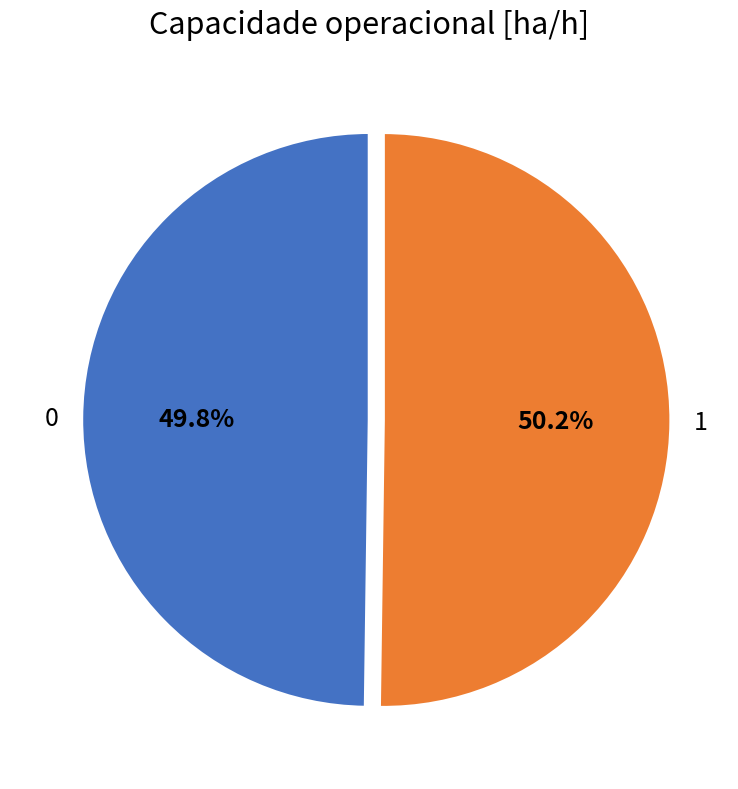

Does any single category account for the majority?

Yes